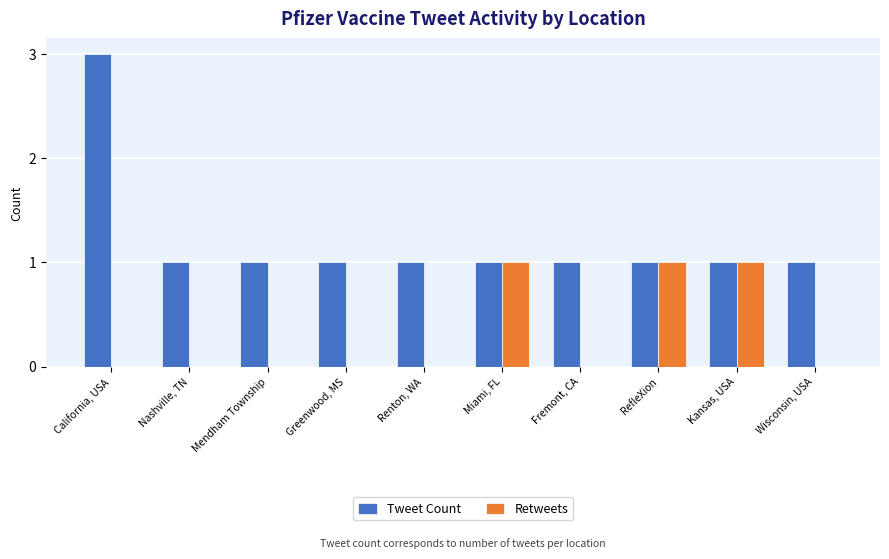

The Tweet Count series shows 1 at Fremont, CA. True or false?

True